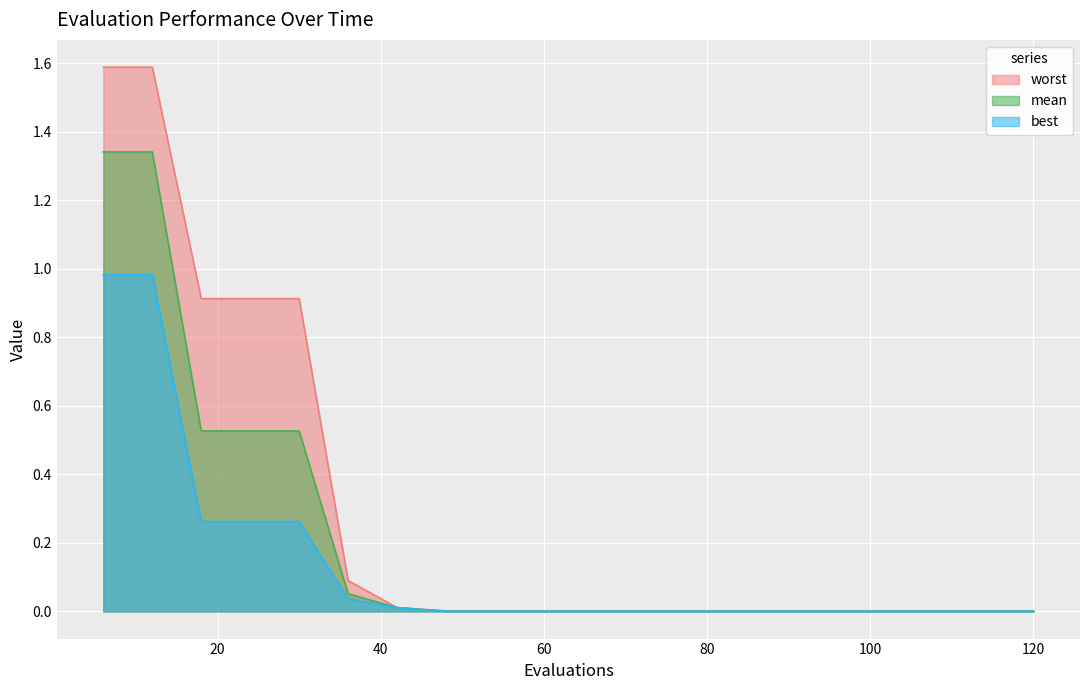

Rank the series at 18 from highest to lowest value.

worst, mean, best